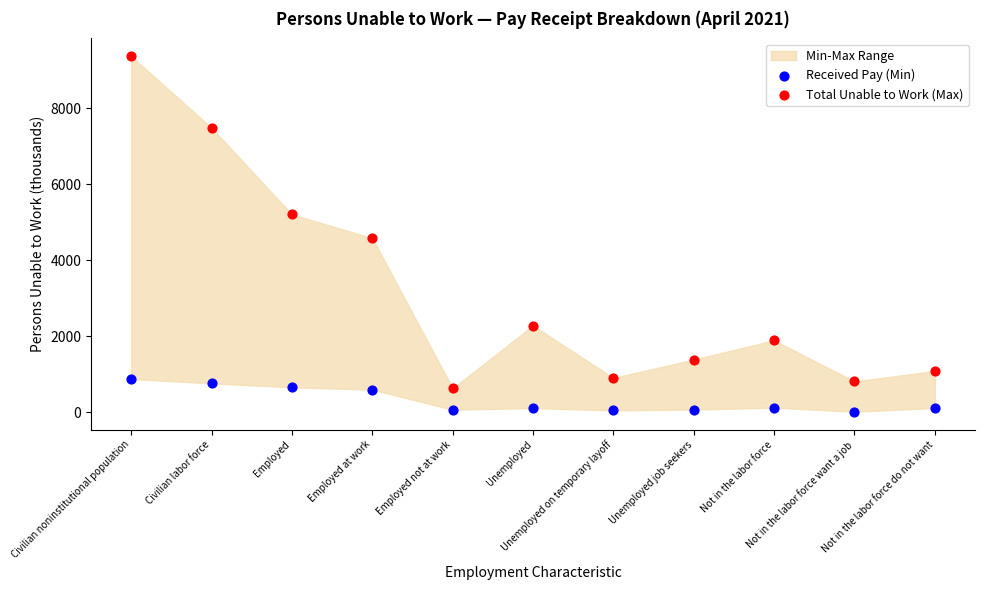

Which series reaches the maximum Y coordinate?

Total Unable to Work (Max)